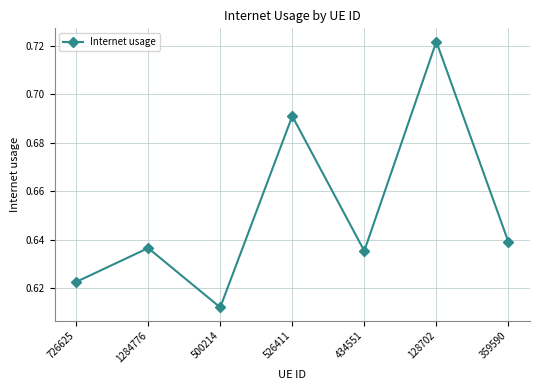

What is the sum of the values at 359590 and 1284776?

1.3